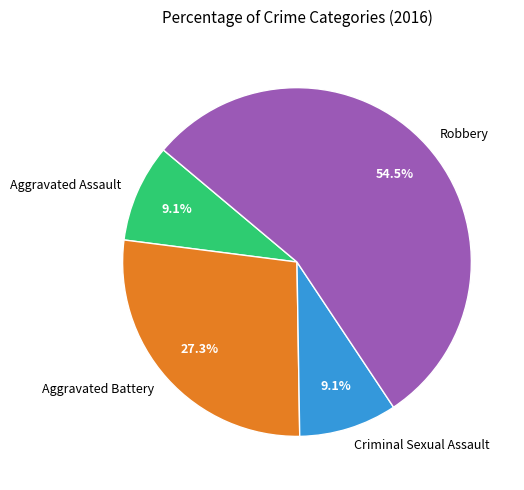

Is the sum of Aggravated Assault and Criminal Sexual Assault greater than half?

No